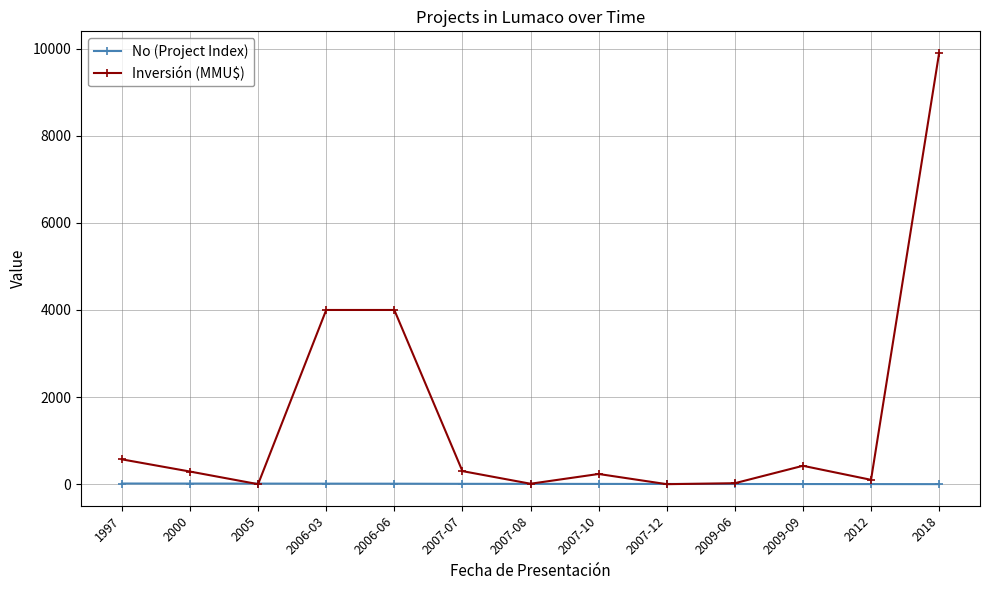

How many lines are shown in the chart?

2